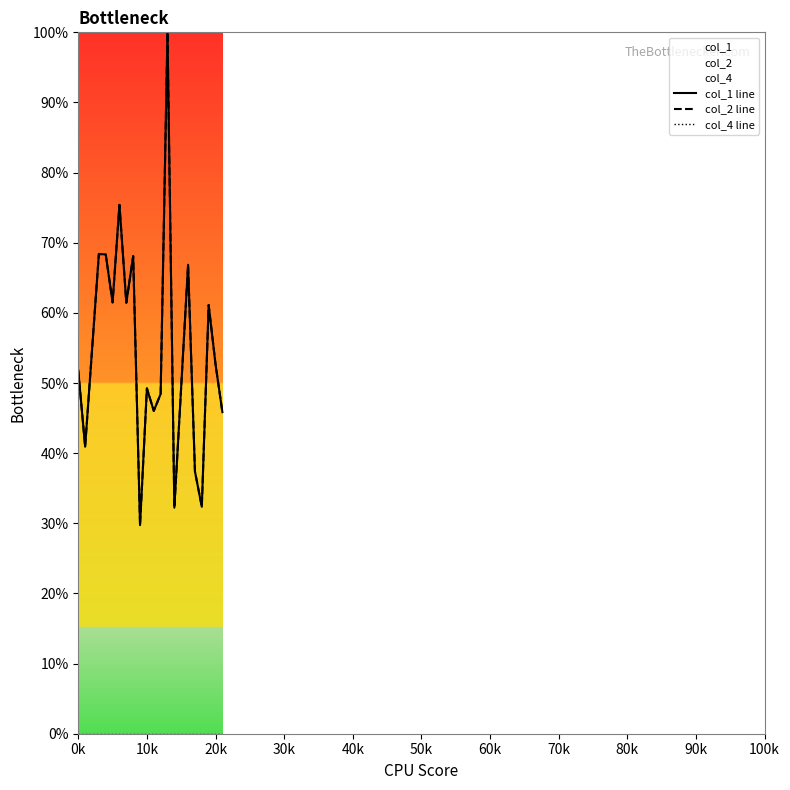

Which category has the lowest value in the col_2 line series?

80k